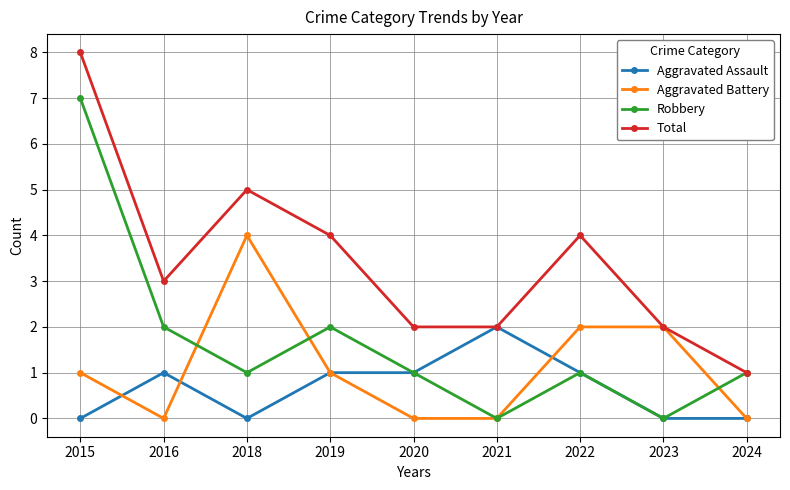

Which series changed the most between 2016 and 2022?

Aggravated Battery